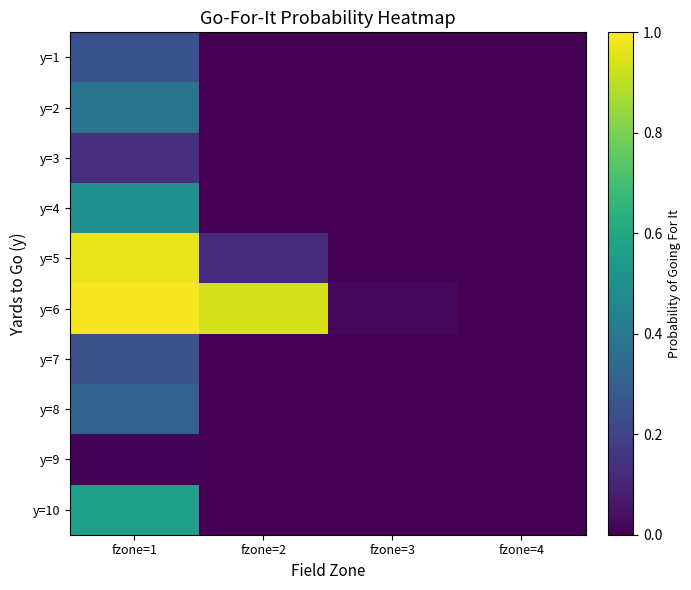

At how many categories does at least one series exceed 0?

3